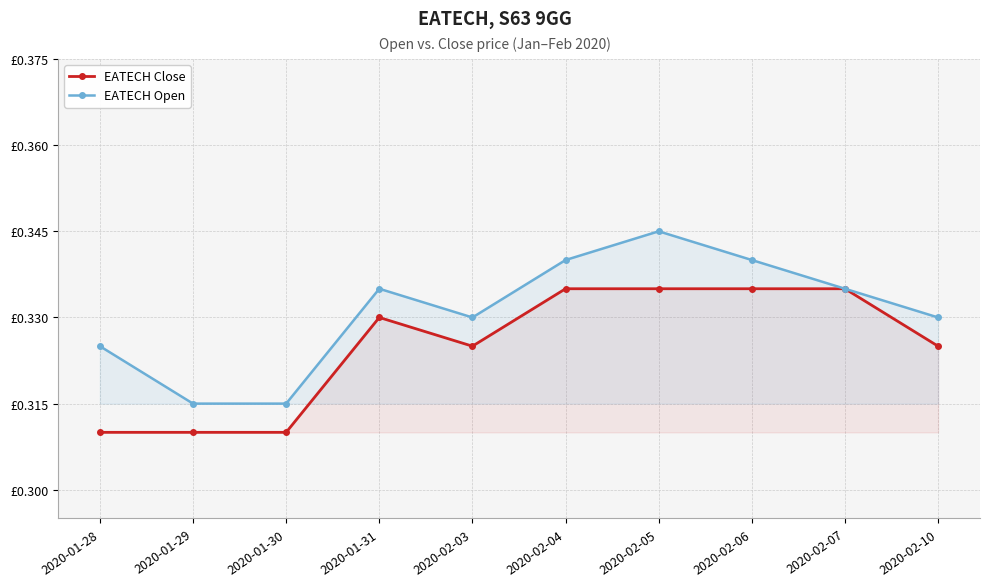

True or false: EATECH Close has a value of 0.3 at 2020-01-28.

True